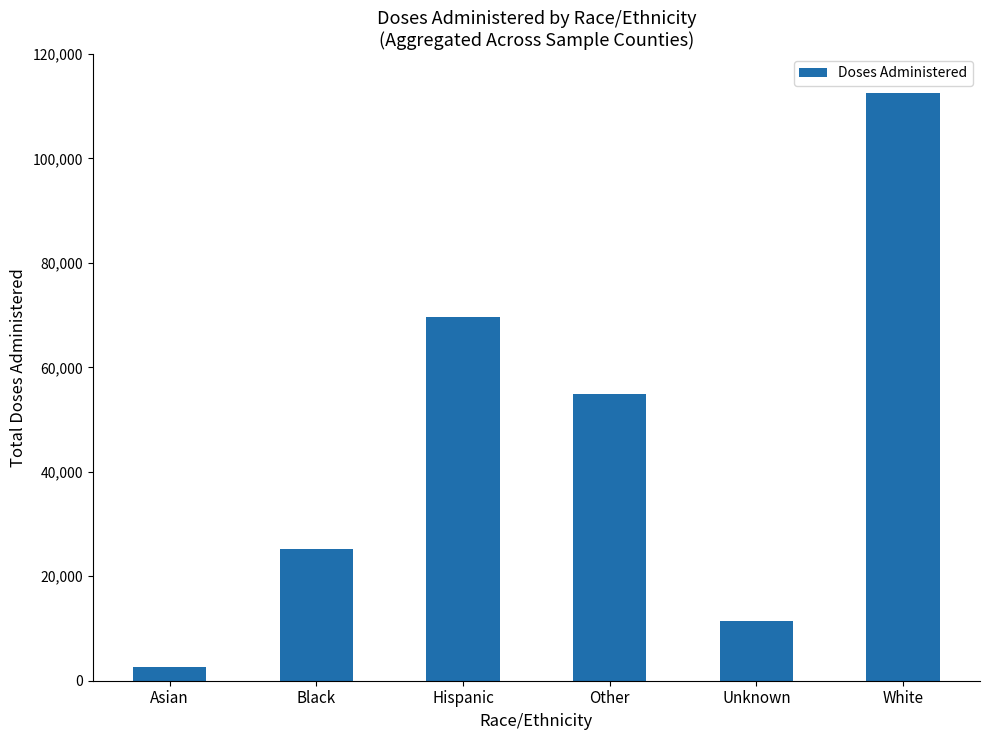

Which category has the highest value across all series?

White